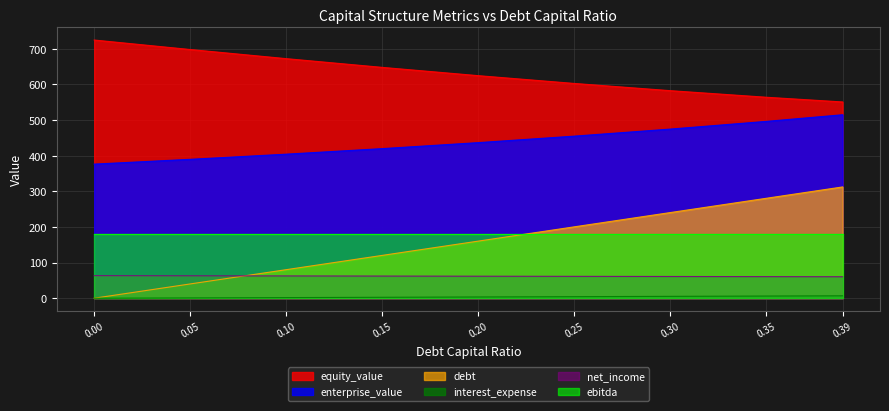

What is the difference between the maximum and second lowest values in the equity_value series?

160.5